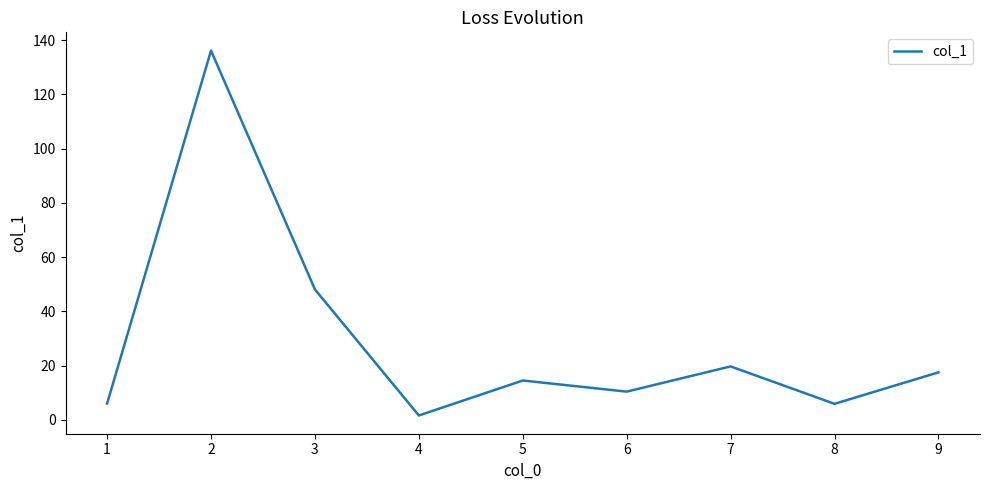

What is the difference between the maximum and minimum values?

134.6